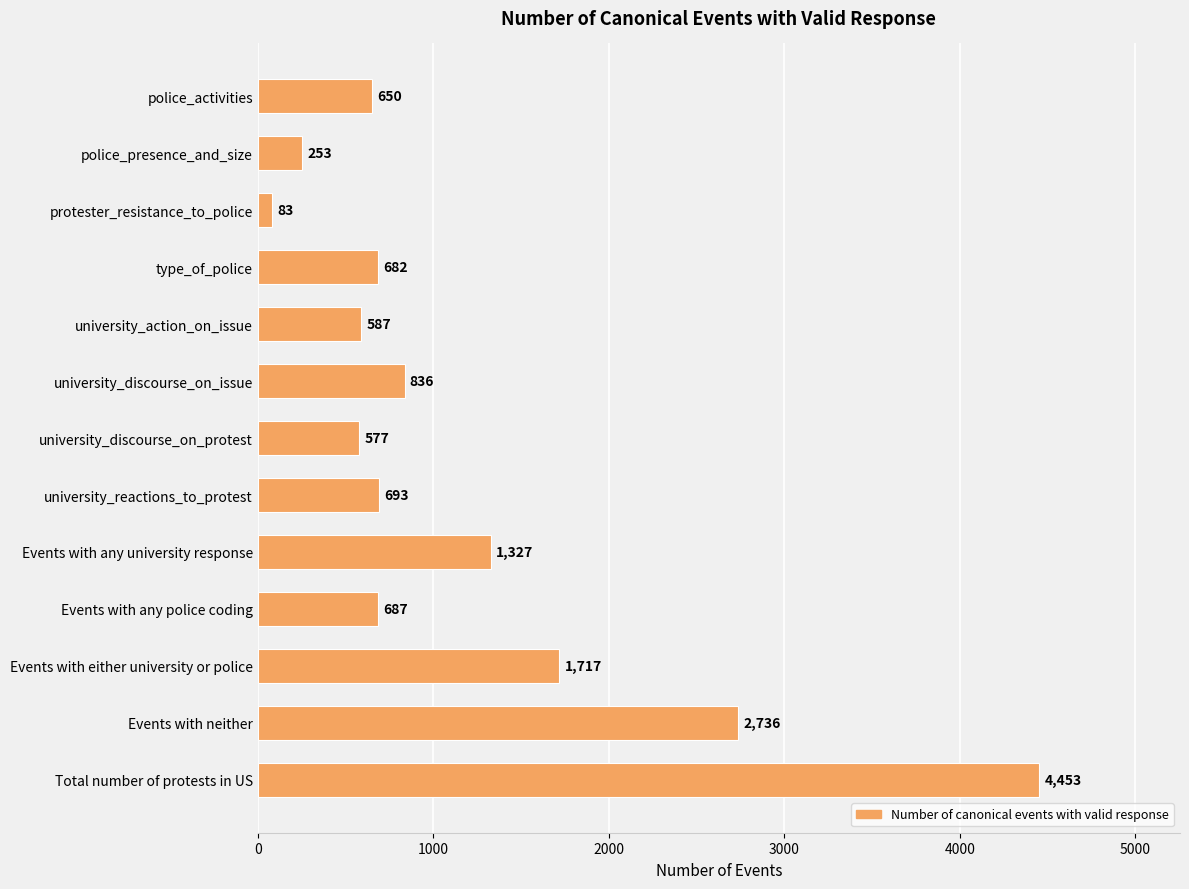

Reading bottom to top, transcribe all the data shown in this chart.

4453	2736	1717	687	1327	693	577	836	587	682	83	253	650